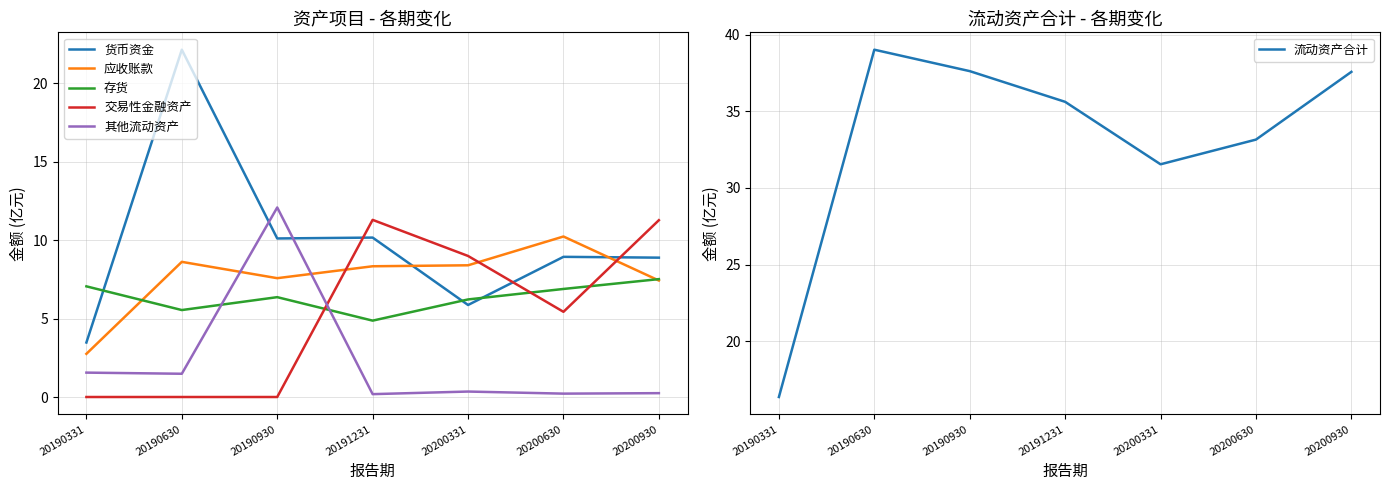

How many distinct data groups are displayed?

6